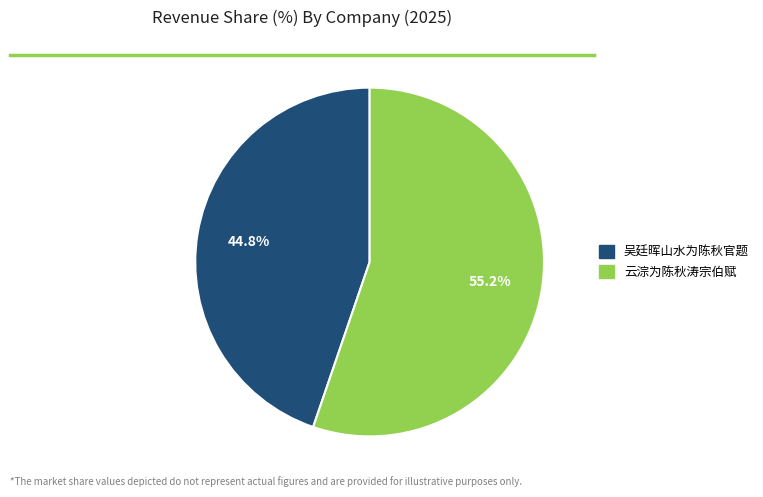

Between 吴廷晖山水为陈秋官题 and 云淙为陈秋涛宗伯赋, which is larger?

云淙为陈秋涛宗伯赋